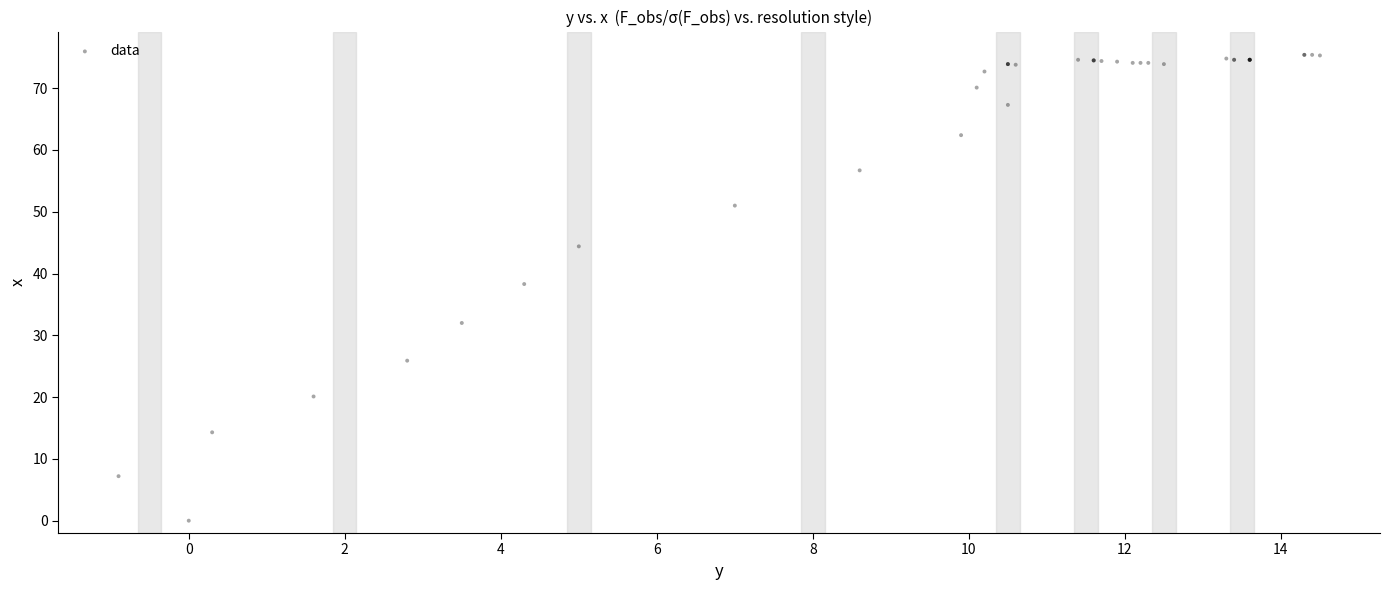

What Y value in the scatter plot is closest to 37?

38.3